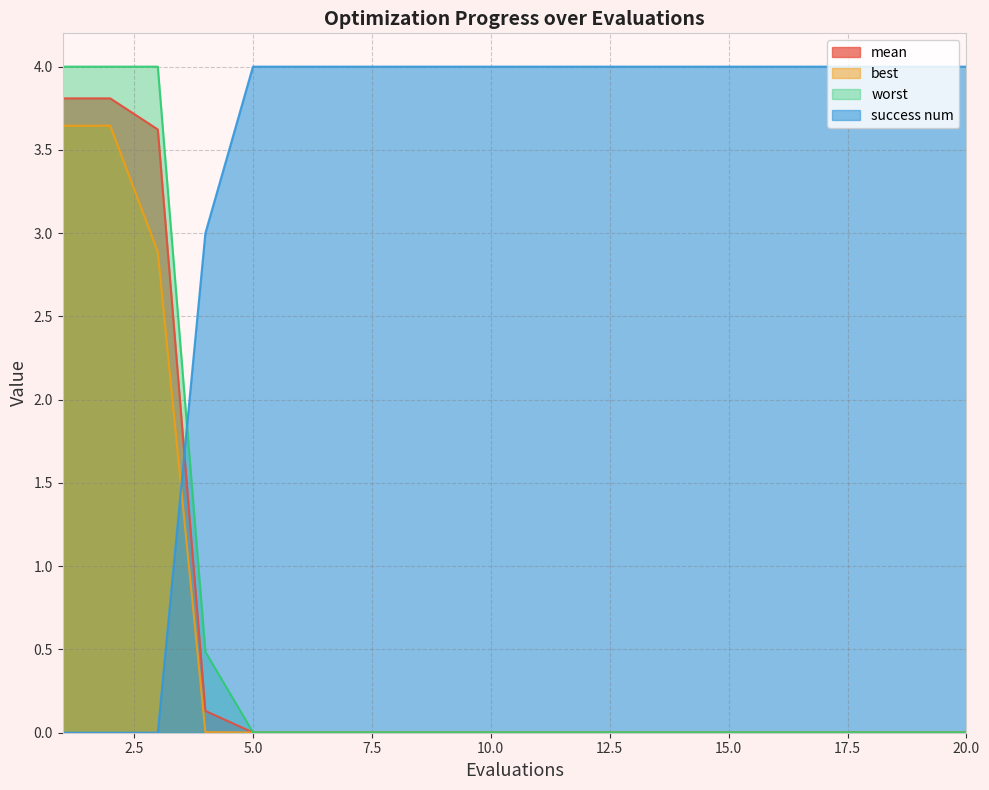

Is it true that mean equals 0.0 at 6?

False